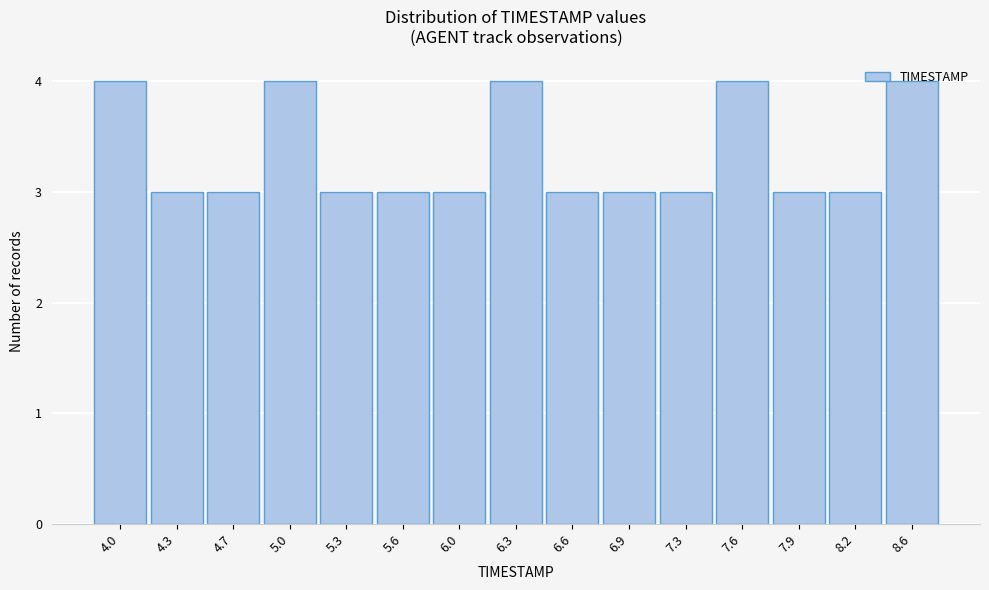

True or false: the data shows 3 at 7.3.

True